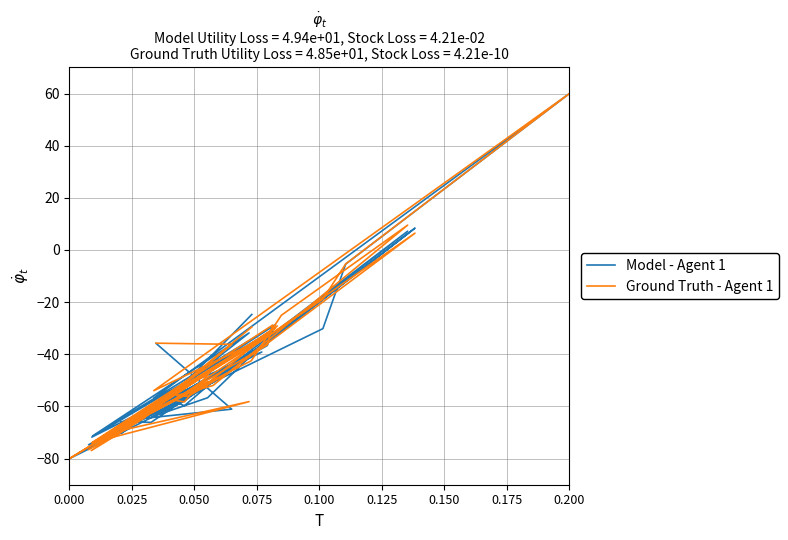

What is the sum of all Ground Truth - Agent 1 values?

-1786.9